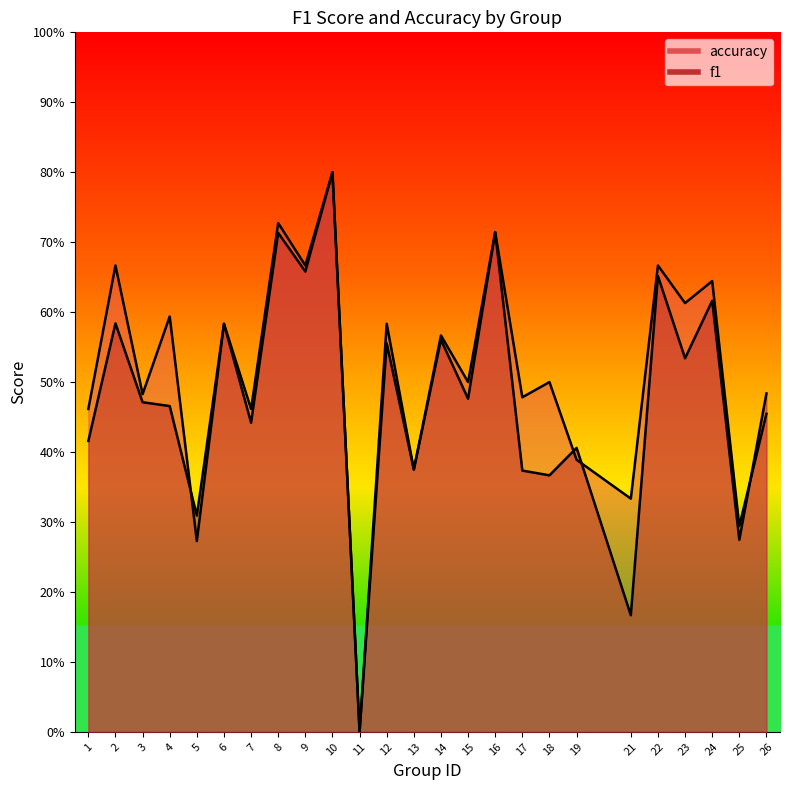

How many times do f1 and accuracy cross each other?

4